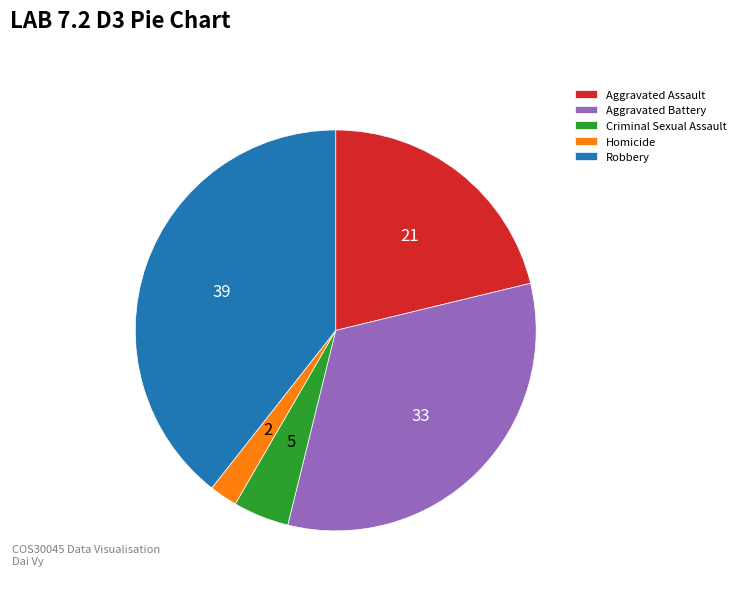

Rank the categories by value from highest to lowest.

Robbery, Aggravated Battery, Aggravated Assault, Criminal Sexual Assault, Homicide